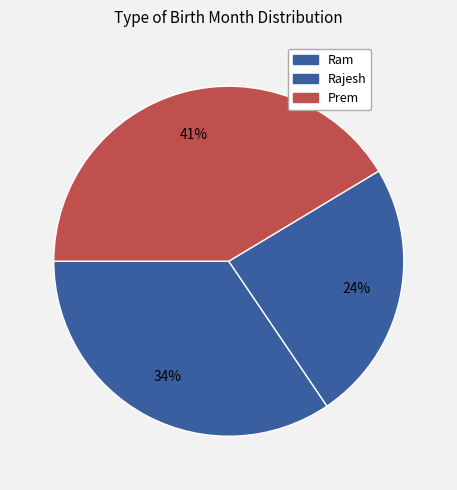

How many slices are in this pie chart?

3